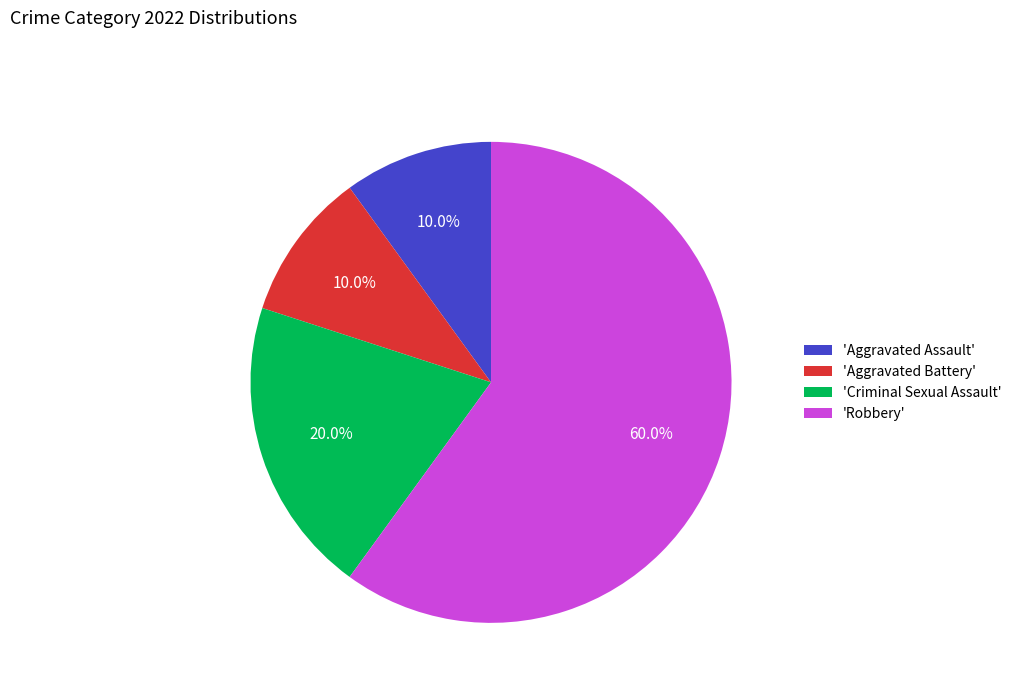

What percentage do 'Criminal Sexual Assault' and 'Aggravated Assault' together represent?

30.0%